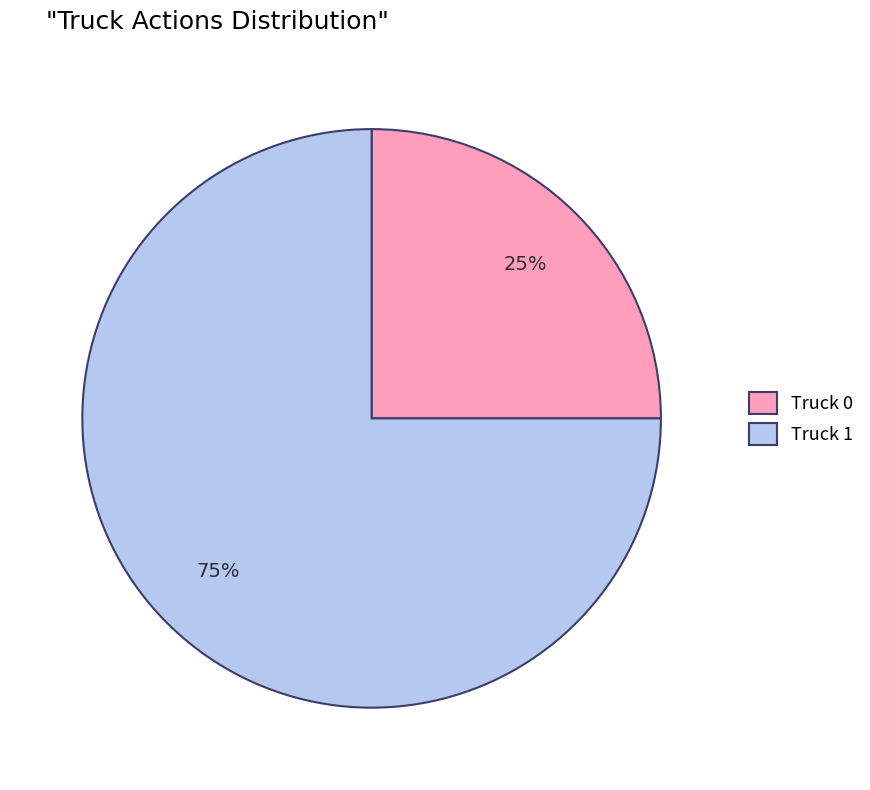

Approximately how many times larger is the value at Truck 0 compared to Truck 1?

0.3